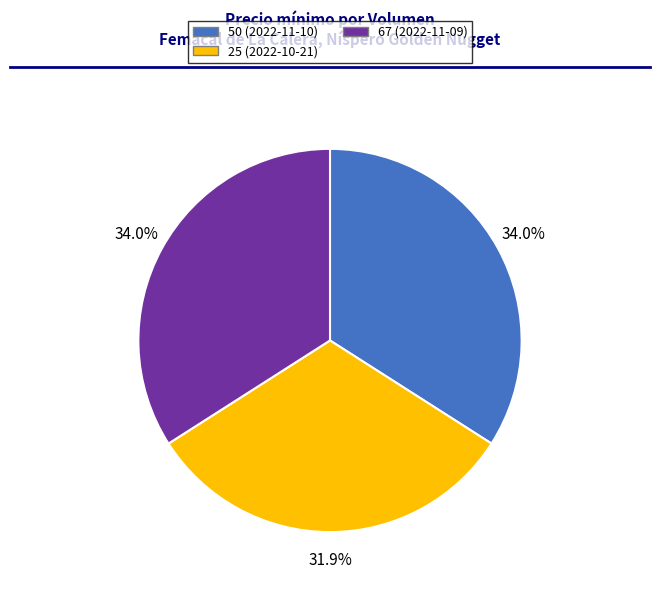

Is it true that 25 (2022-10-21) is 32% of the pie?

True